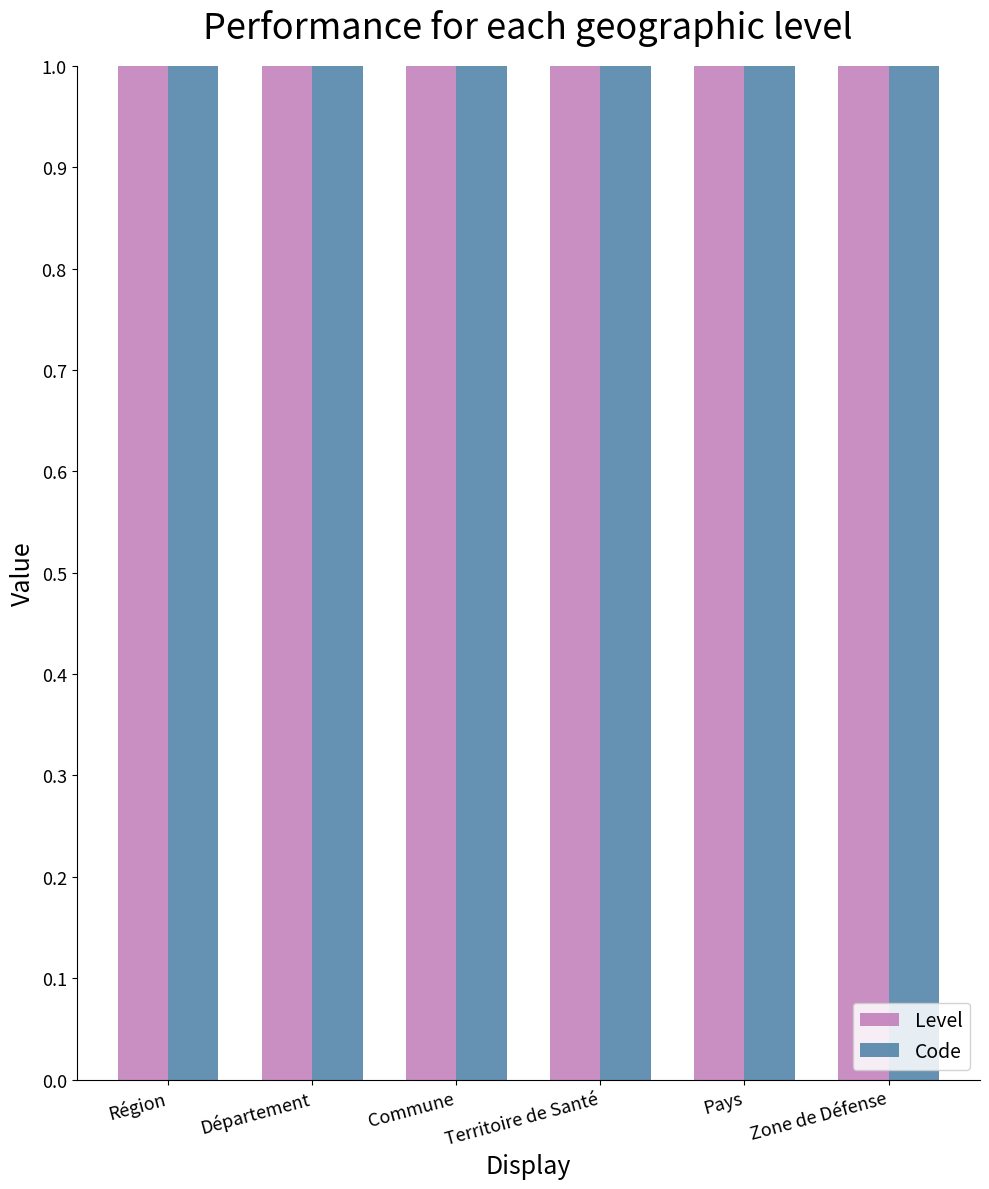

How many bars are there in total?

12